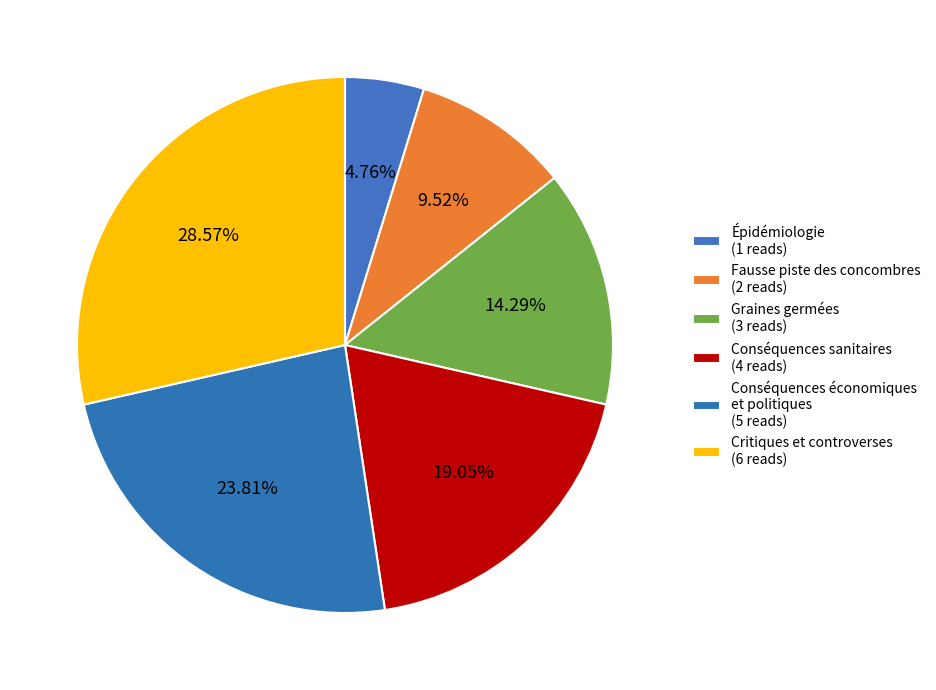

Is it true that Critiques et controverses is 21% of the pie?

False